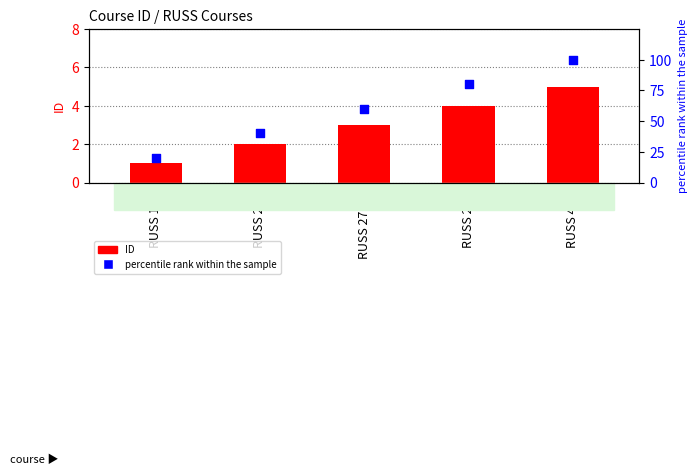

At how many categories does at least one series exceed 93?

1